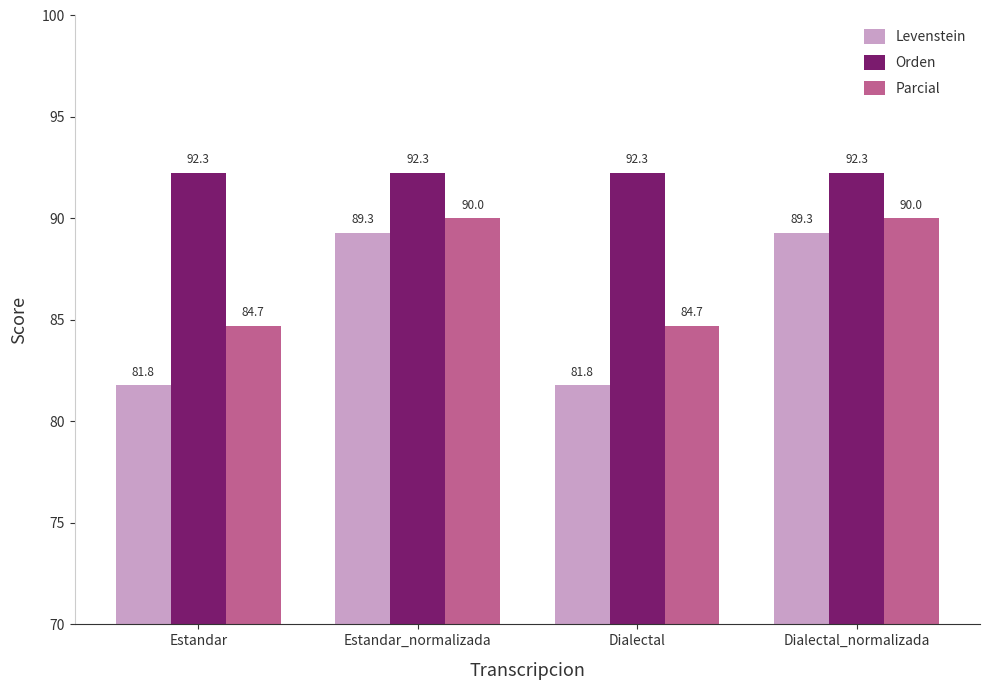

Rank the series by their average value, from lowest to highest.

Levenstein, Parcial, Orden